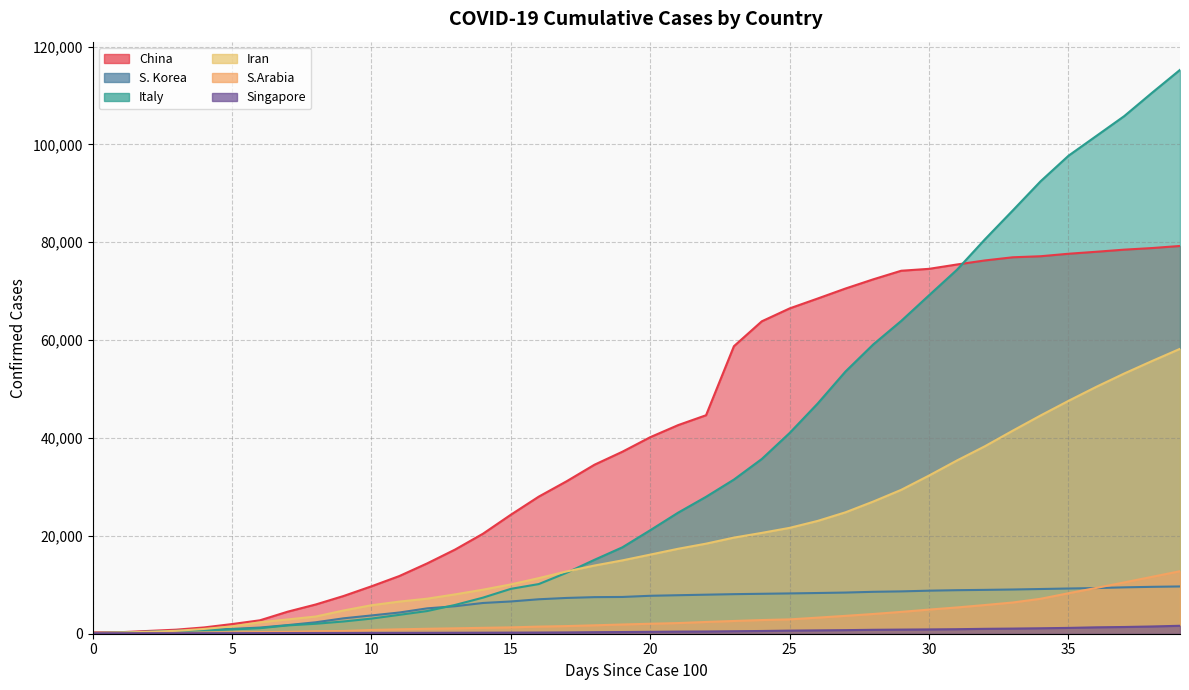

Between 0 and 29, which series saw the biggest shift?

China